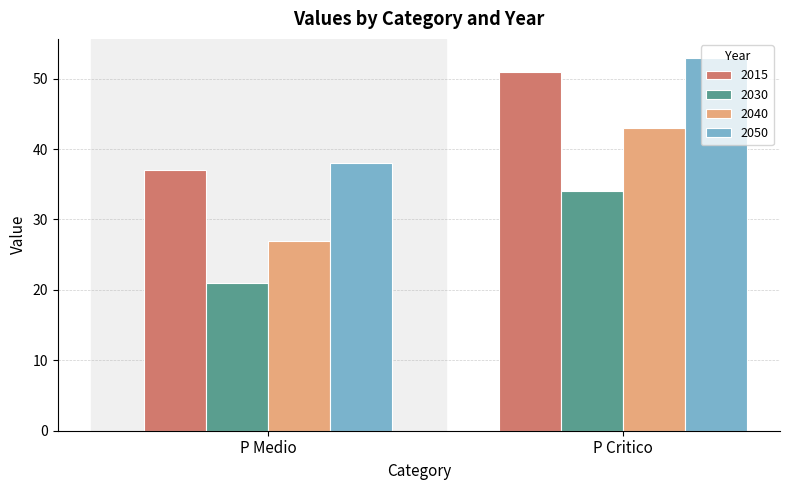

How many bars are there in total?

8